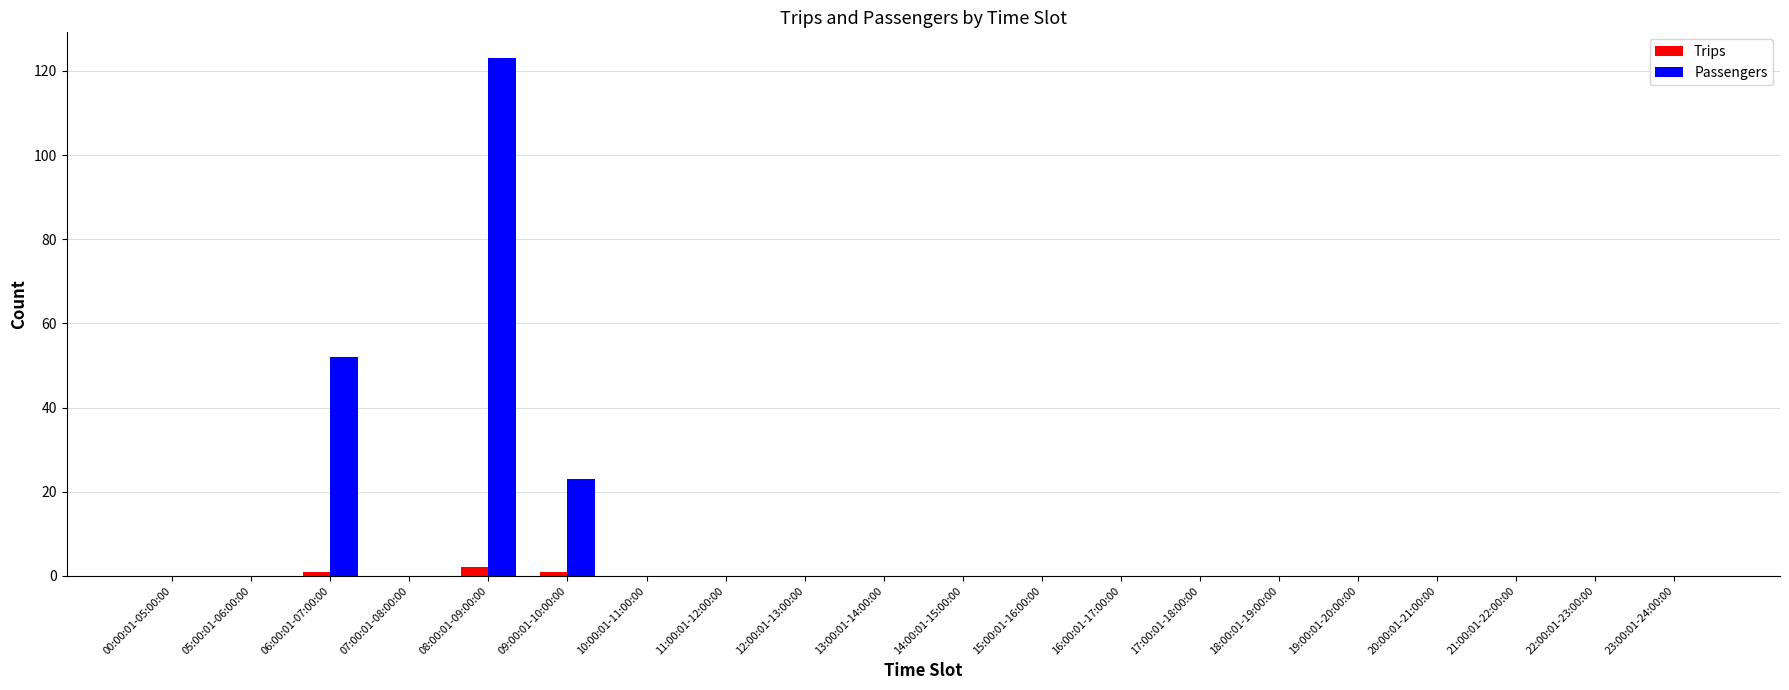

What are all the series names shown in the legend?

Trips, Passengers